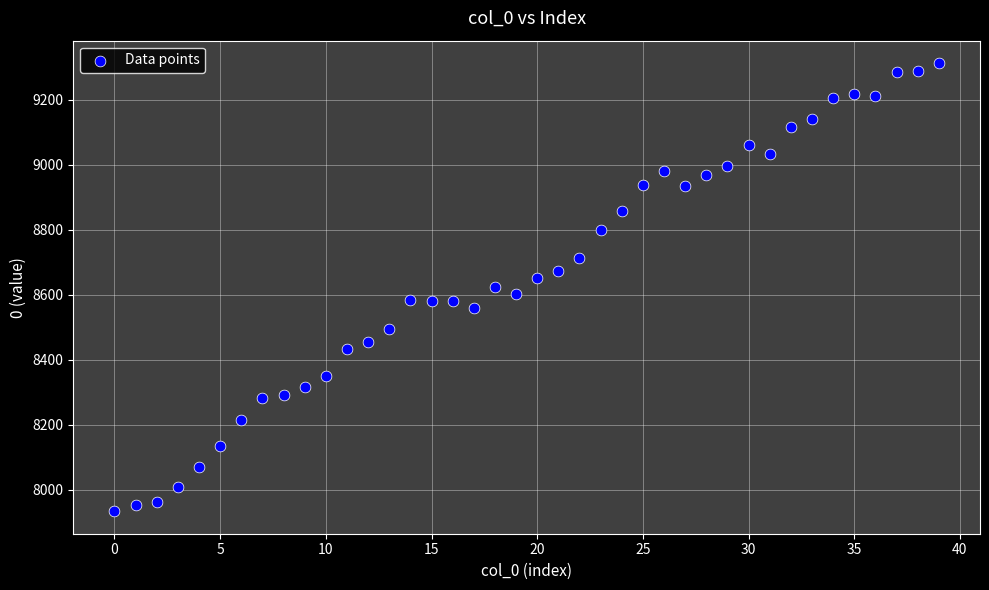

What is the range of Y values (max minus min)?

1378